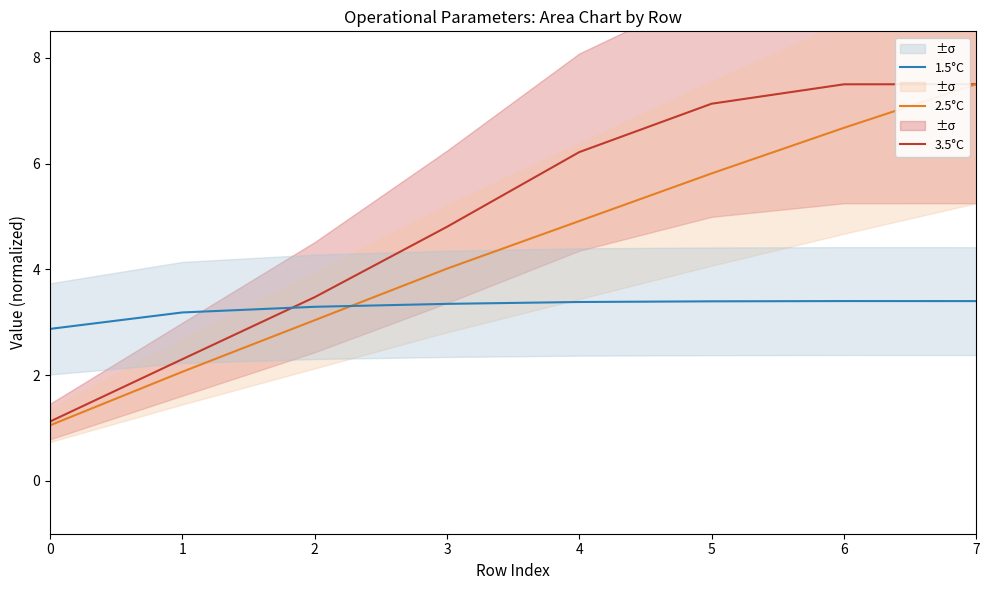

How many data points in 3.5°C are less than 6?

4